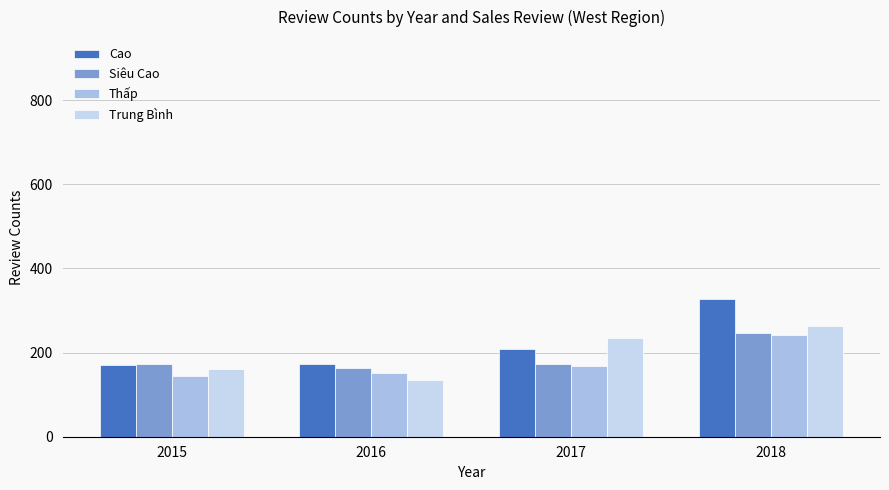

Is it true that Cao equals 101 at 2016?

False